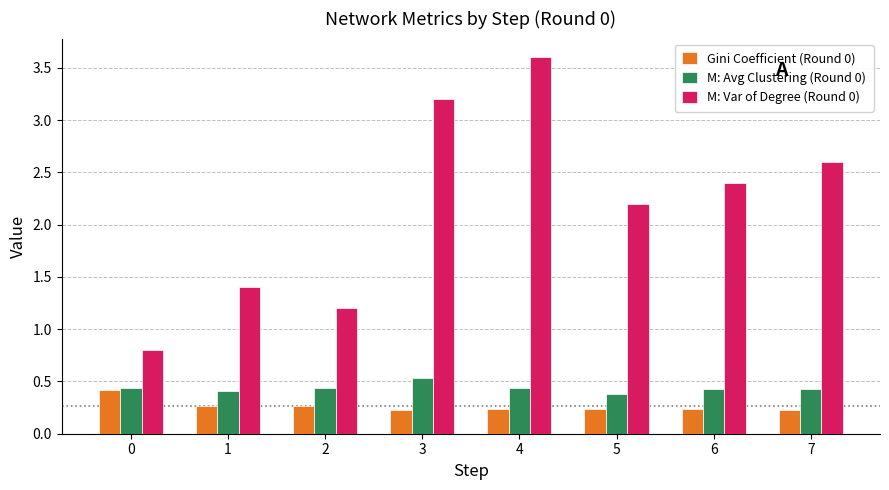

The value of Gini Coefficient (Round 0) at 6 is 0.4. True or false?

False